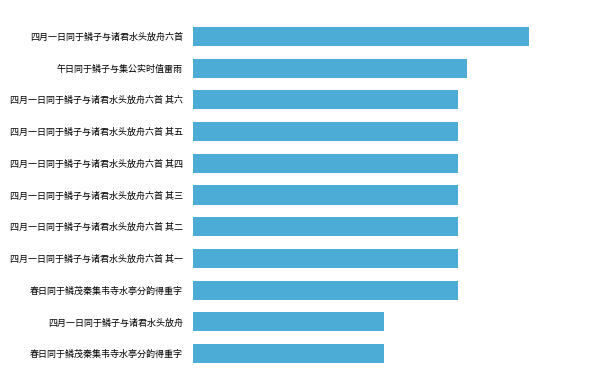

Does the chart contain any negative values?

No